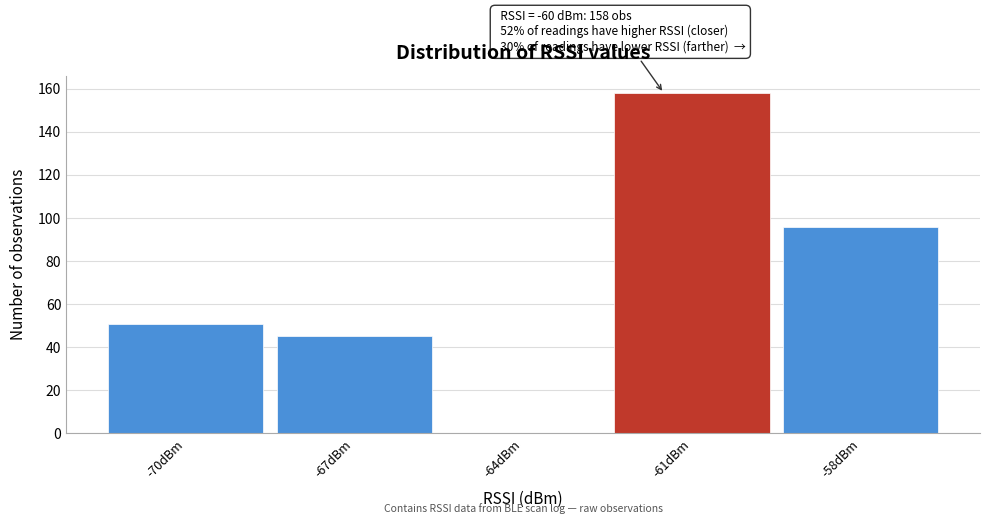

Reading left to right, extract all data points from this chart.

-70dBm=51	-67dBm=45	-64dBm=0	-61dBm=158	-58dBm=96